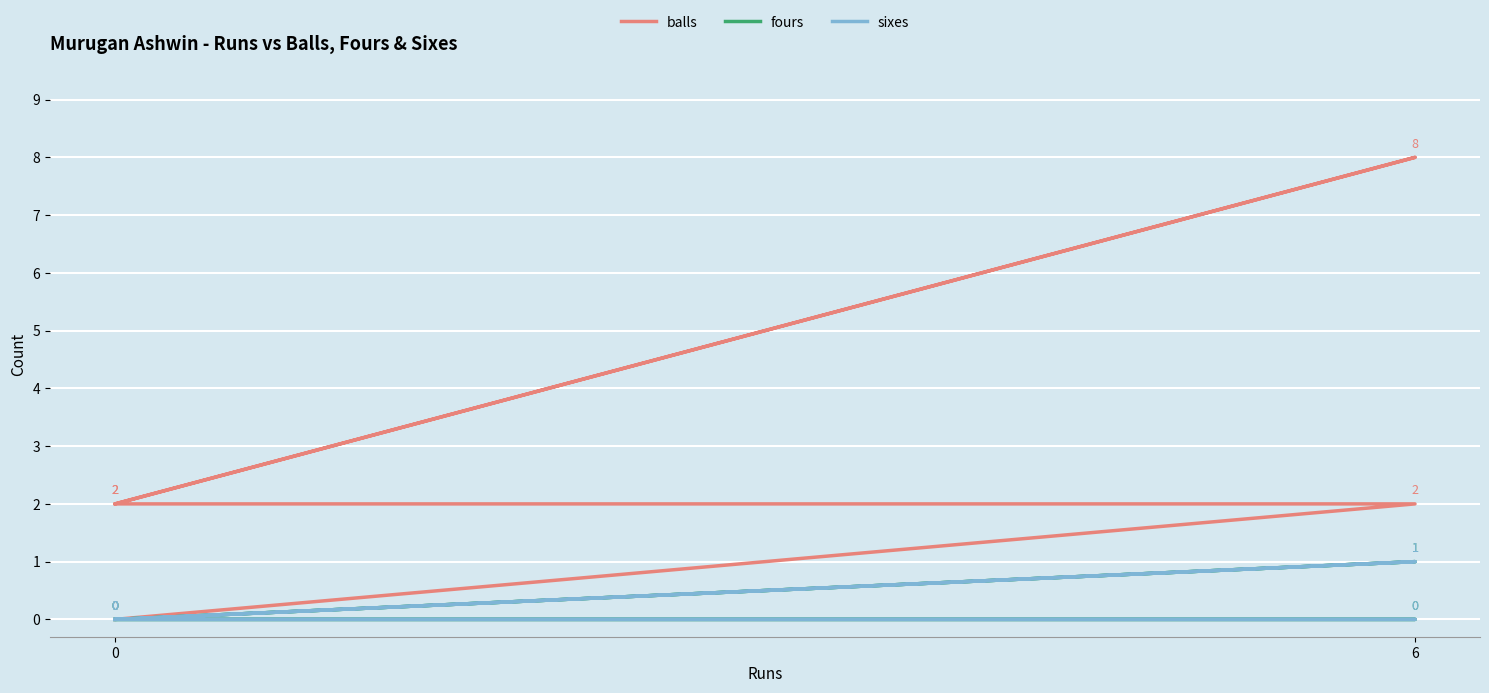

How many balls values are between 2 and 3?

3